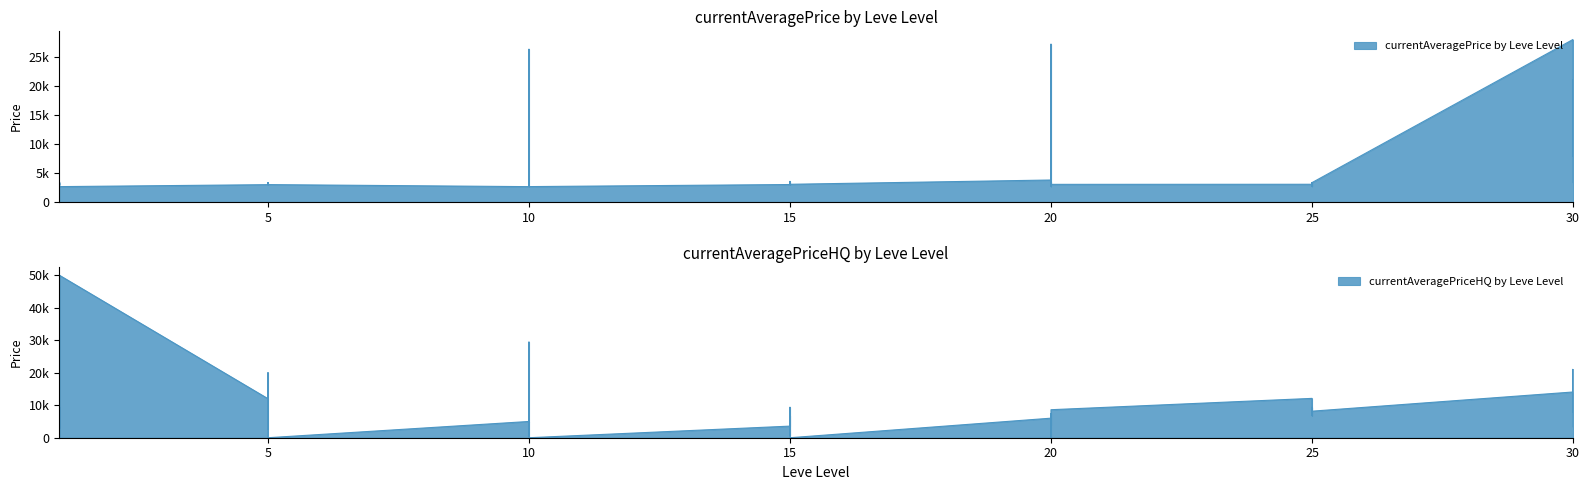

Does the chart display data point markers on the line(s)?

No